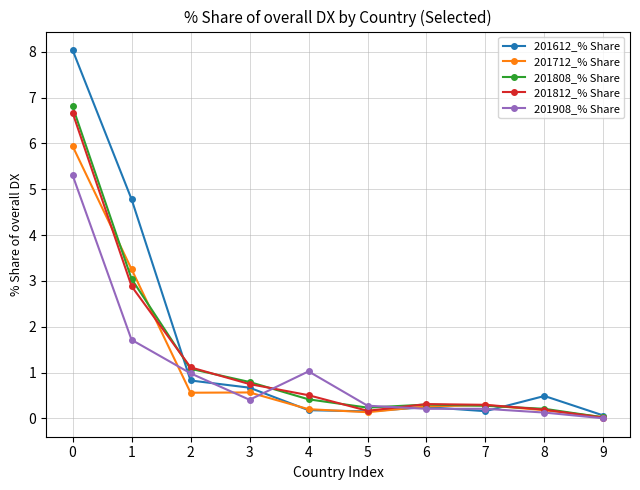

Which series has the largest range (max minus min)?

201612_% Share